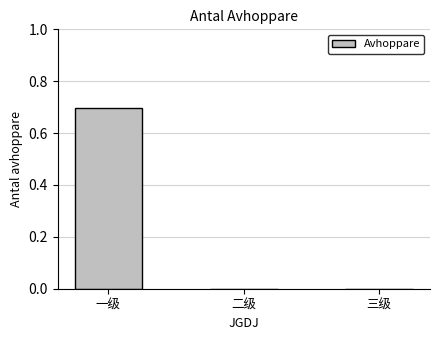

Between 一级 and 三级, which is larger?

一级